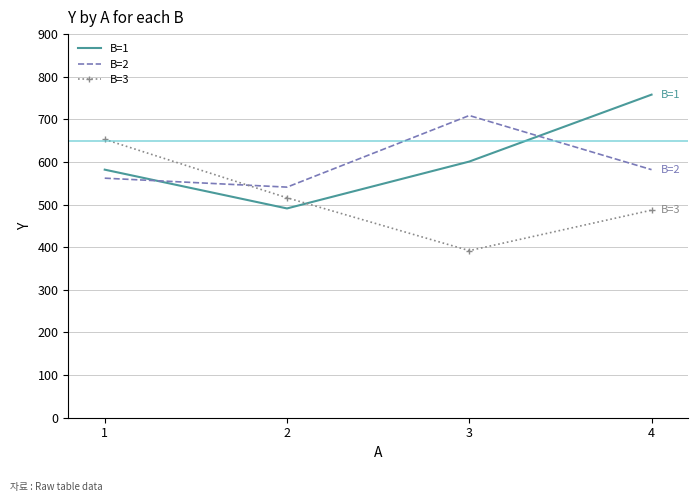

At how many categories does at least one series exceed 687?

2